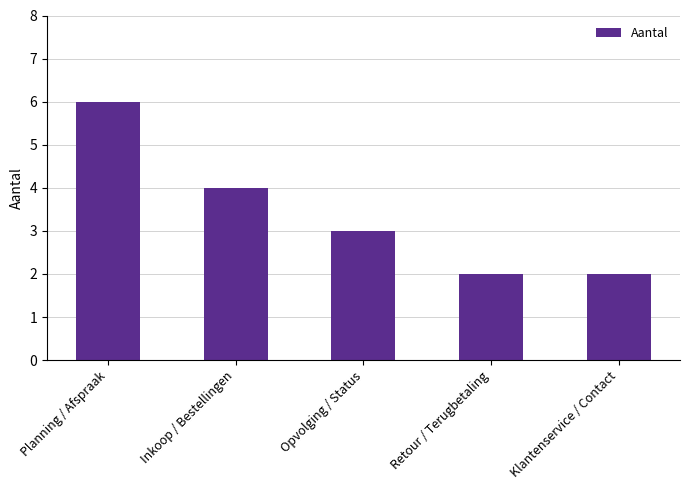

What is the average value?

3